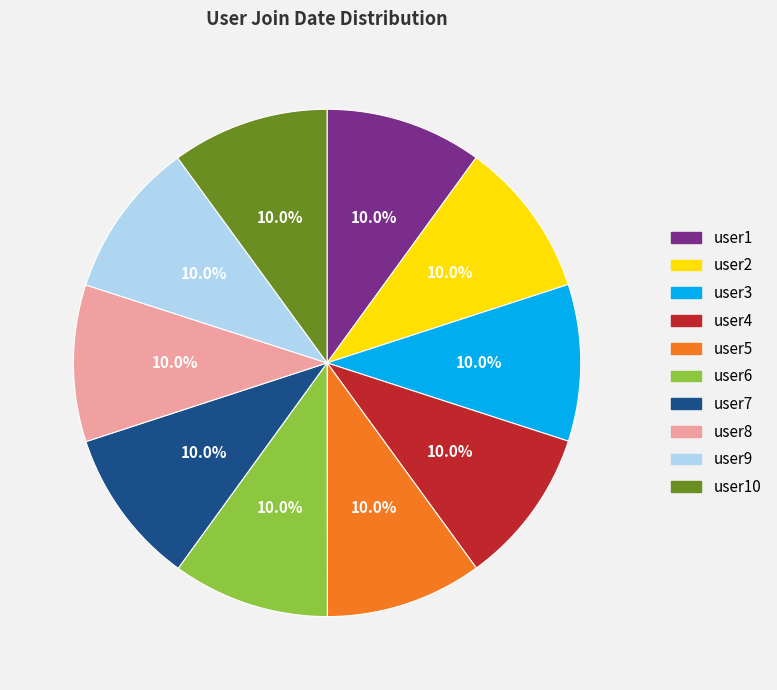

Is there a majority slice in this chart?

No